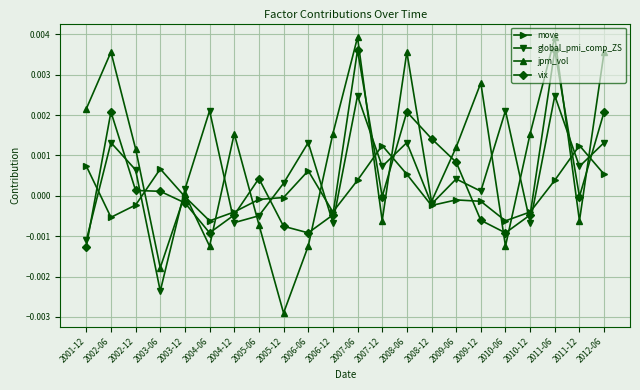

What is the label of the 21st point from the left?

2011-12